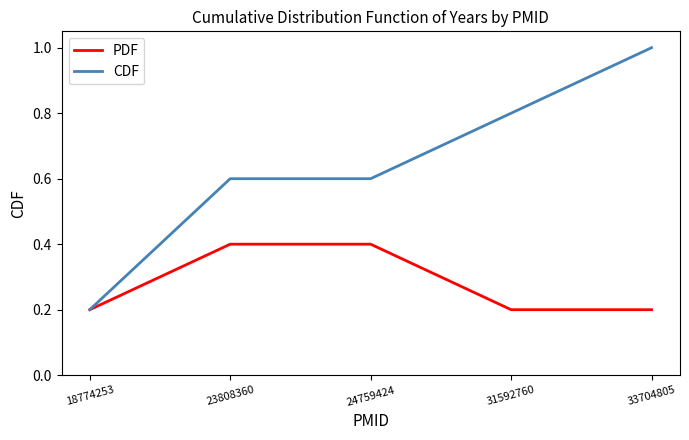

How many lines are shown in the chart?

2